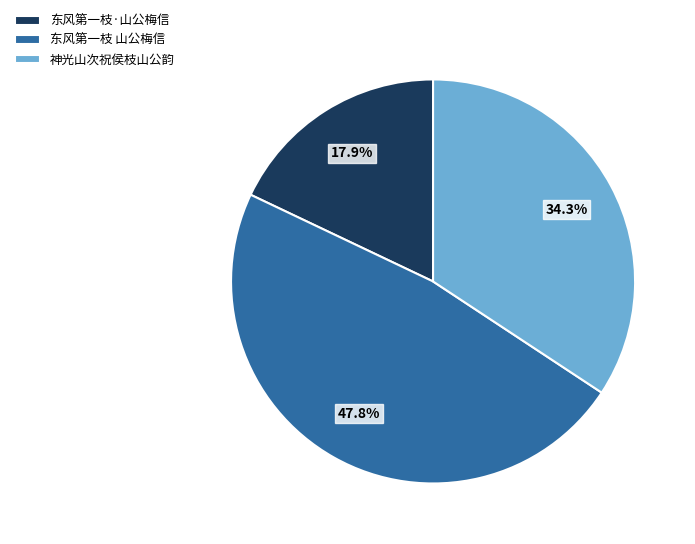

Does any single category account for the majority?

No